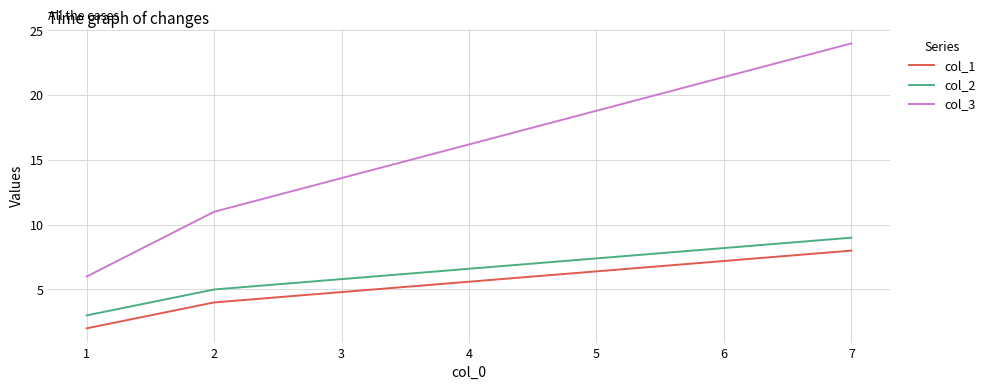

Which series has the largest range (max minus min)?

col_3